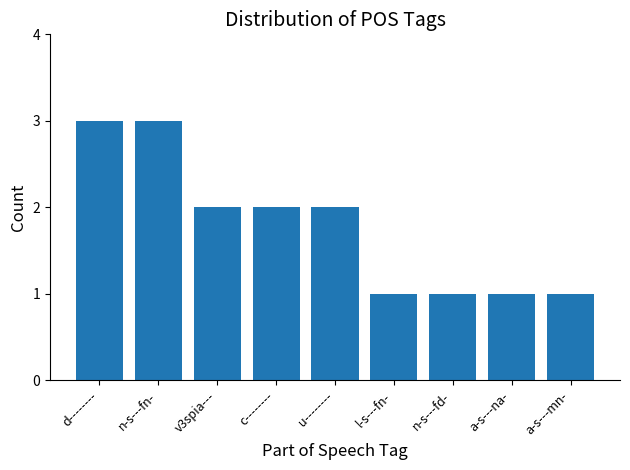

What is the value of the 6th bar from the left?

1